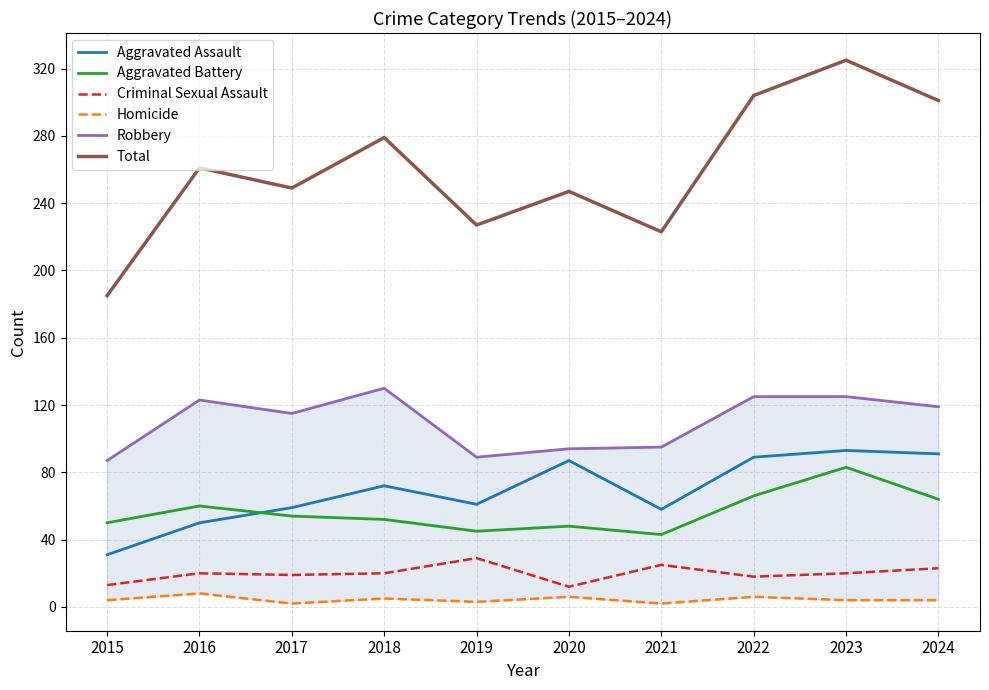

How many data points does each series have?

10